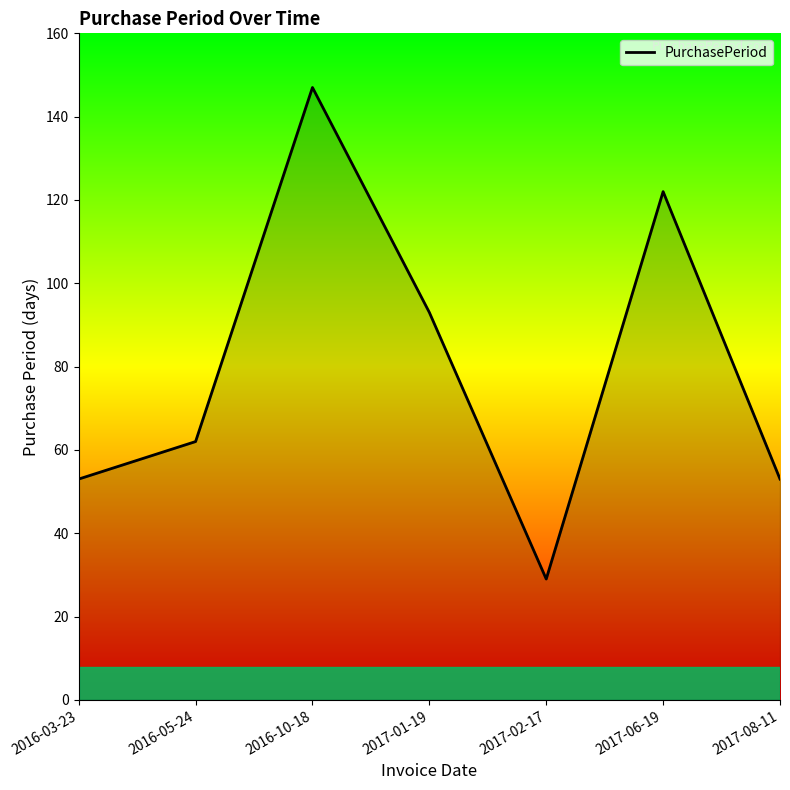

What is the approximate value at 2016-10-18, to the nearest 10?

150